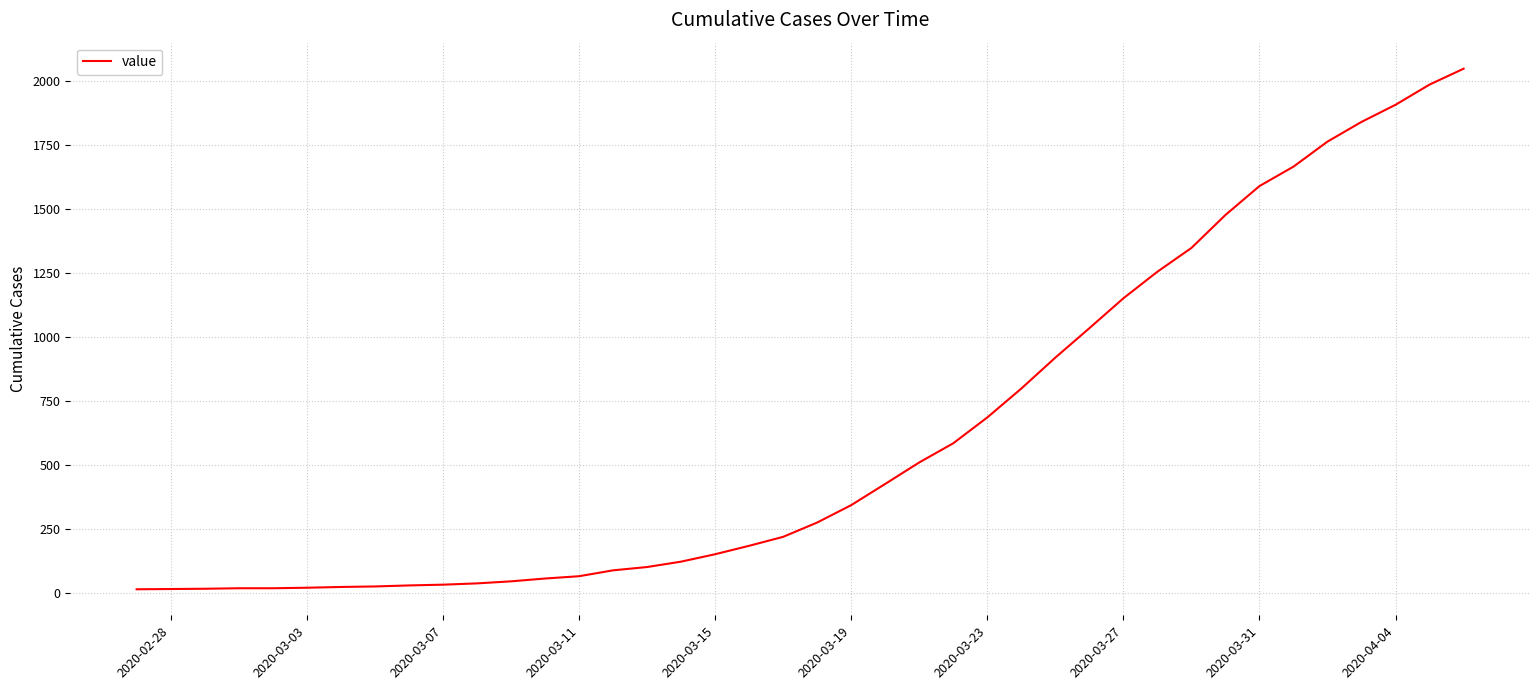

What is the maximum value shown in the chart?

2049